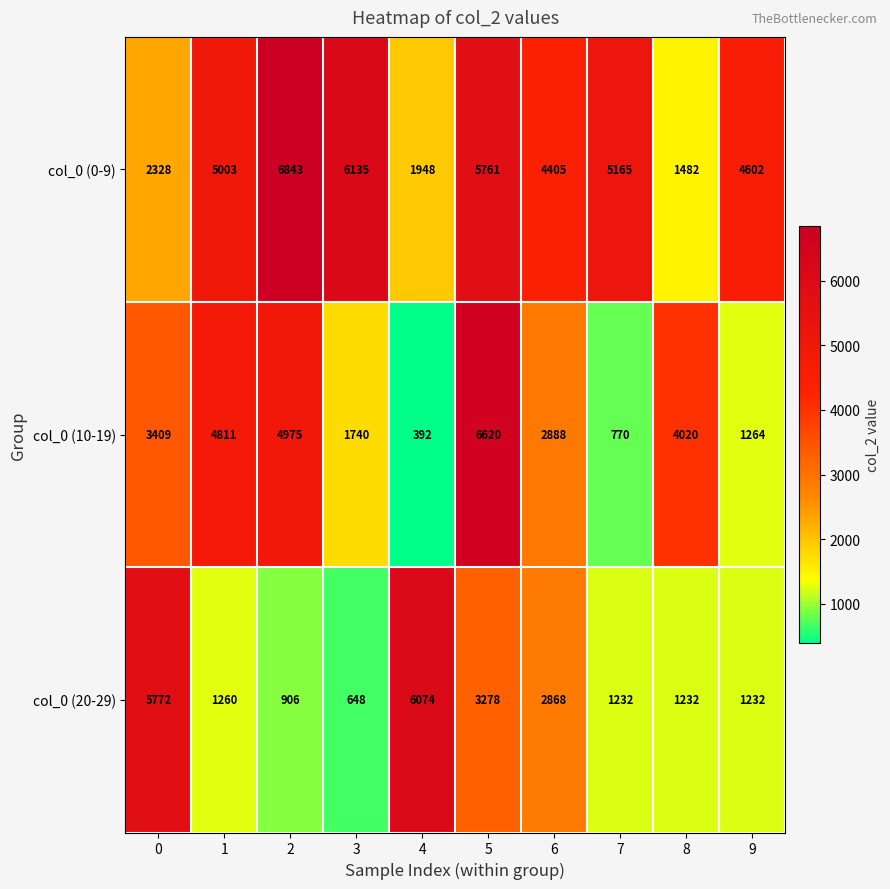

What is the difference between the maximum and minimum values in the col_0 (10-19) series?

6228